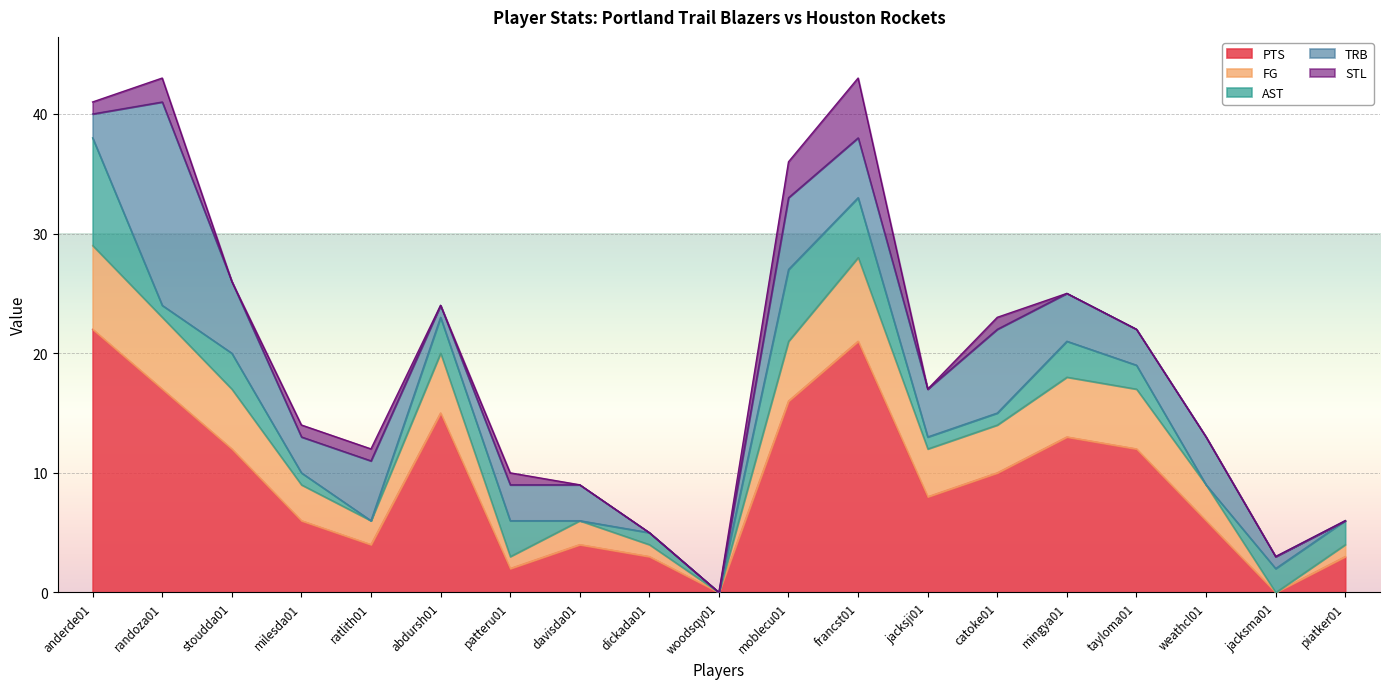

Reading left to right, transcribe all the data shown in this chart.

PTS: anderde01=22	randoza01=17	stoudda01=12	milesda01=6	ratlith01=4	abdursh01=15	patteru01=2	davisda01=4	dickada01=3	woodsqy01=0	moblecu01=16	francst01=21	jacksji01=8	catoke01=10	mingya01=13	tayloma01=12	weathcl01=6	jacksma01=0	piatker01=3
FG: anderde01=7	randoza01=6	stoudda01=5	milesda01=3	ratlith01=2	abdursh01=5	patteru01=1	davisda01=2	dickada01=1	woodsqy01=0	moblecu01=5	francst01=7	jacksji01=4	catoke01=4	mingya01=5	tayloma01=5	weathcl01=3	jacksma01=0	piatker01=1
AST: anderde01=9	randoza01=1	stoudda01=3	milesda01=1	ratlith01=0	abdursh01=3	patteru01=3	davisda01=0	dickada01=1	woodsqy01=0	moblecu01=6	francst01=5	jacksji01=1	catoke01=1	mingya01=3	tayloma01=2	weathcl01=0	jacksma01=2	piatker01=2
TRB: anderde01=2	randoza01=17	stoudda01=6	milesda01=3	ratlith01=5	abdursh01=1	patteru01=3	davisda01=3	dickada01=0	woodsqy01=0	moblecu01=6	francst01=5	jacksji01=4	catoke01=7	mingya01=4	tayloma01=3	weathcl01=4	jacksma01=1	piatker01=0
STL: anderde01=1	randoza01=2	stoudda01=0	milesda01=1	ratlith01=1	abdursh01=0	patteru01=1	davisda01=0	dickada01=0	woodsqy01=0	moblecu01=3	francst01=5	jacksji01=0	catoke01=1	mingya01=0	tayloma01=0	weathcl01=0	jacksma01=0	piatker01=0